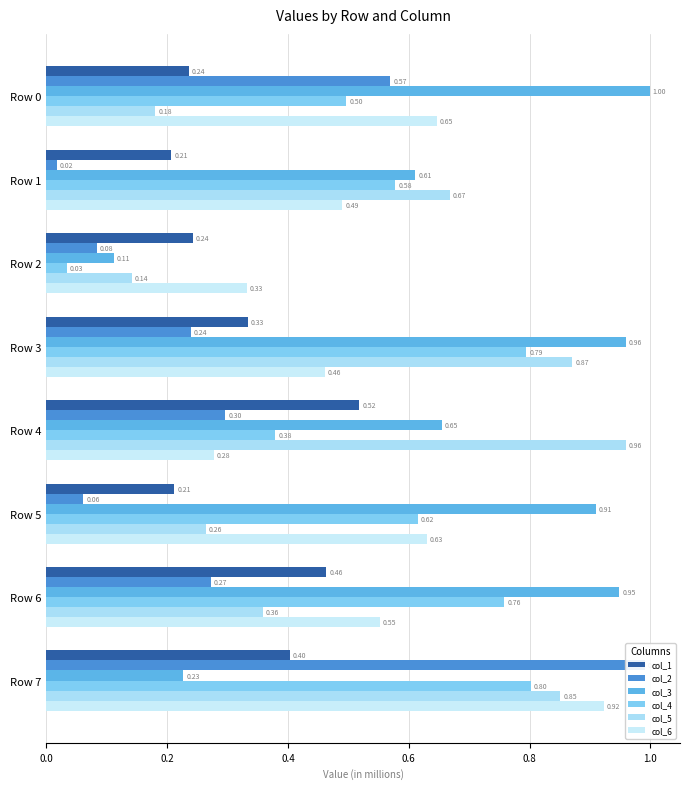

Which series changed the most between Row 6 and Row 7?

col_3